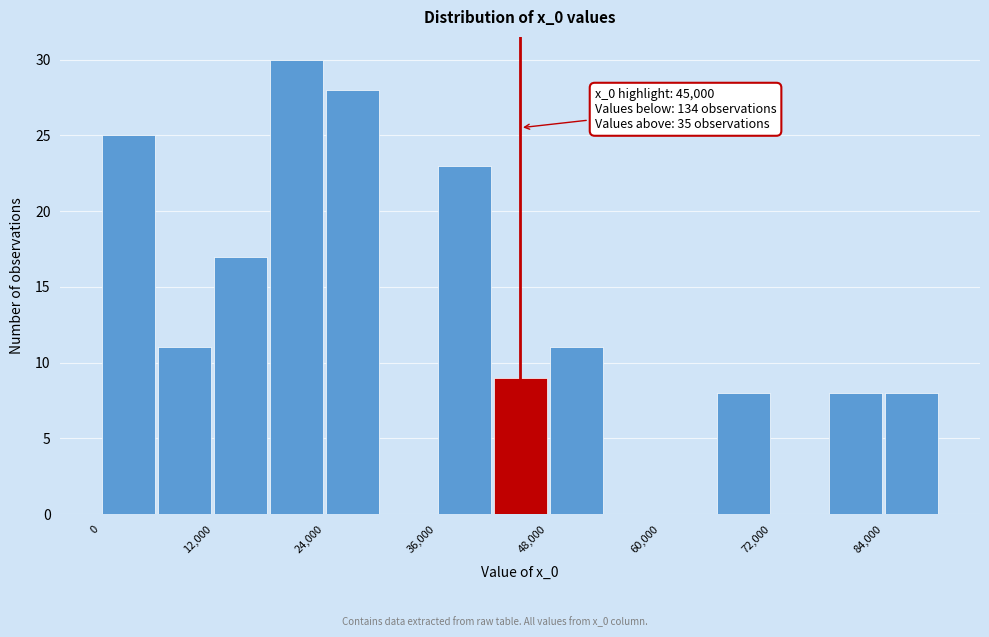

Read against the x-axis, roughly where is the centre of the tallest bar?

22000